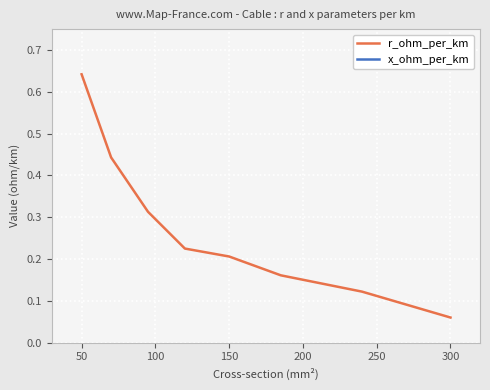

At which label does r_ohm_per_km reach its minimum?

300